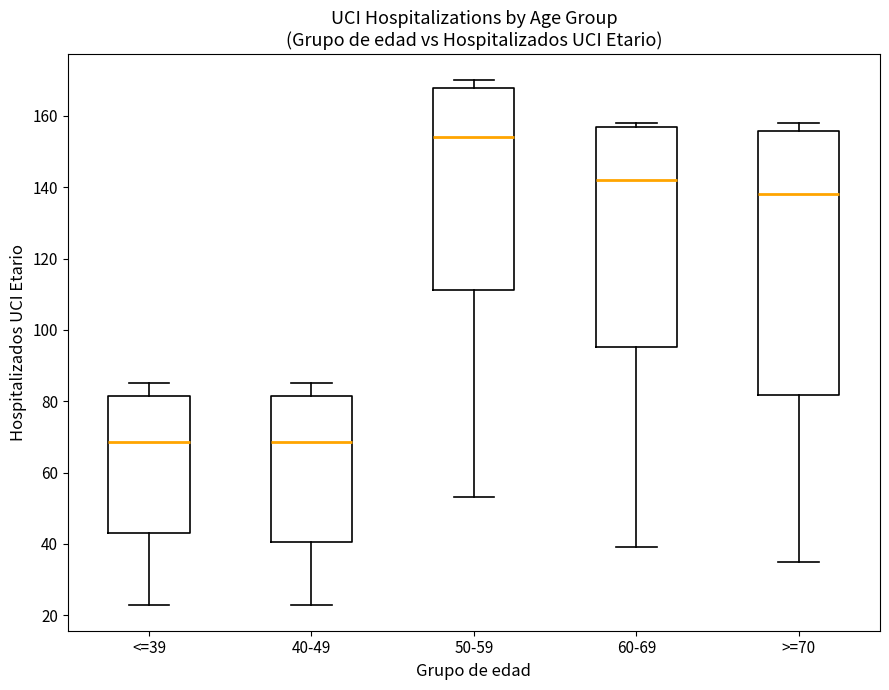

Reading left to right, read every box against the y-axis: the position of its median line, the range the box covers, and the ends of its whiskers. The values are not printed on the chart, so give them approximately, as read against the axis.

<=39: median 68, box 44 to 82, whiskers 24 to 86
40-49: median 68, box 40 to 82, whiskers 24 to 86
50-59: median 154, box 112 to 168, whiskers 54 to 170
60-69: median 142, box 96 to 156, whiskers 40 to 158
>=70: median 138, box 82 to 156, whiskers 36 to 158